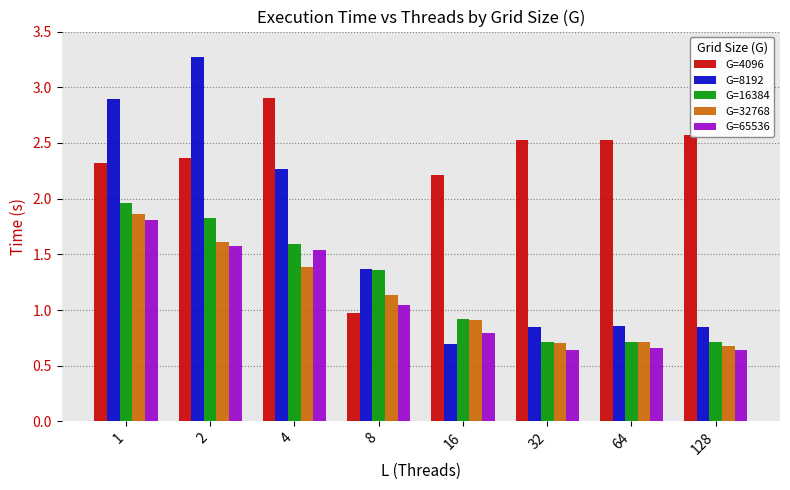

How many bars are there in each group?

5